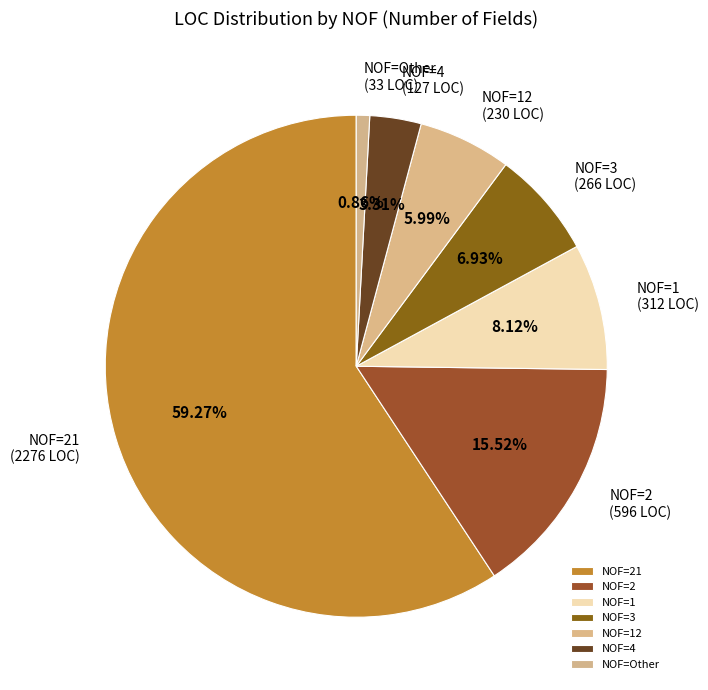

Which slice is the smallest?

NOF=Other